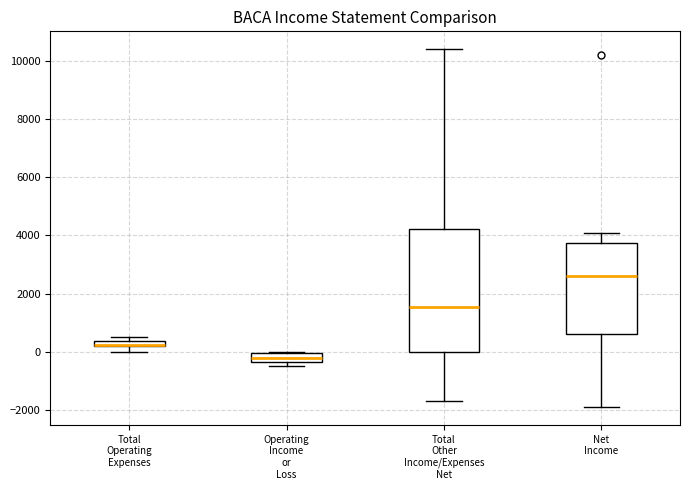

Where is the lower edge of the box for Operating Income or Loss on the y-axis? The values are not printed on the chart, so give them approximately, as read against the axis.

-400